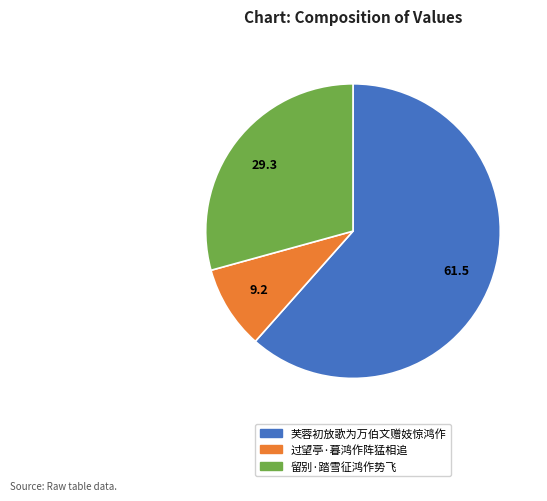

Does 过望亭·暮鸿作阵猛相追 account for over 50% of the chart?

No